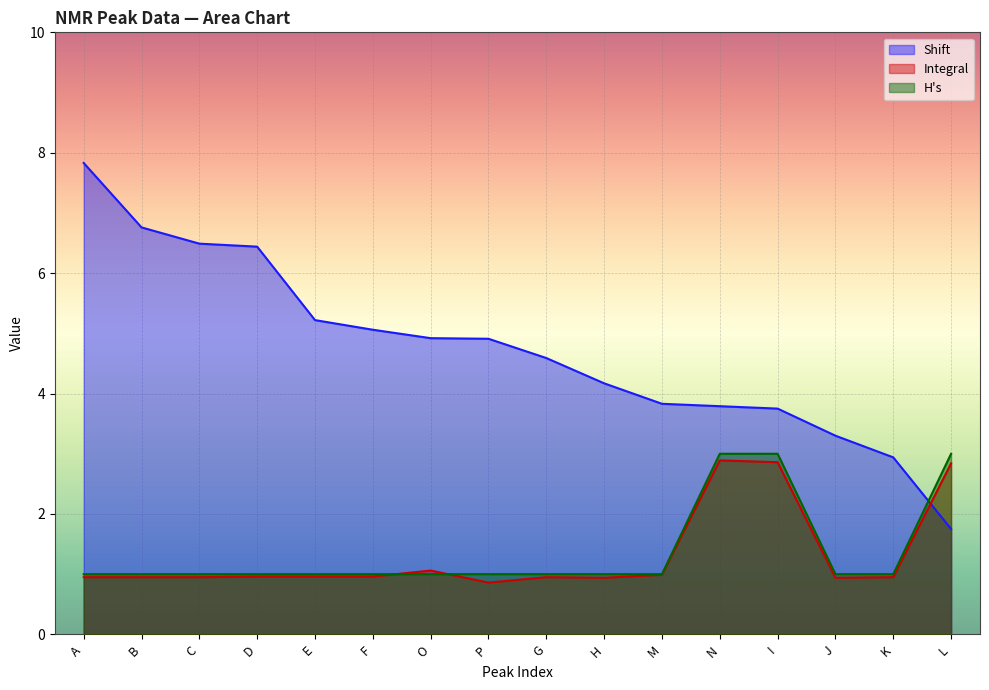

What is the average value of the H's series?

1.4